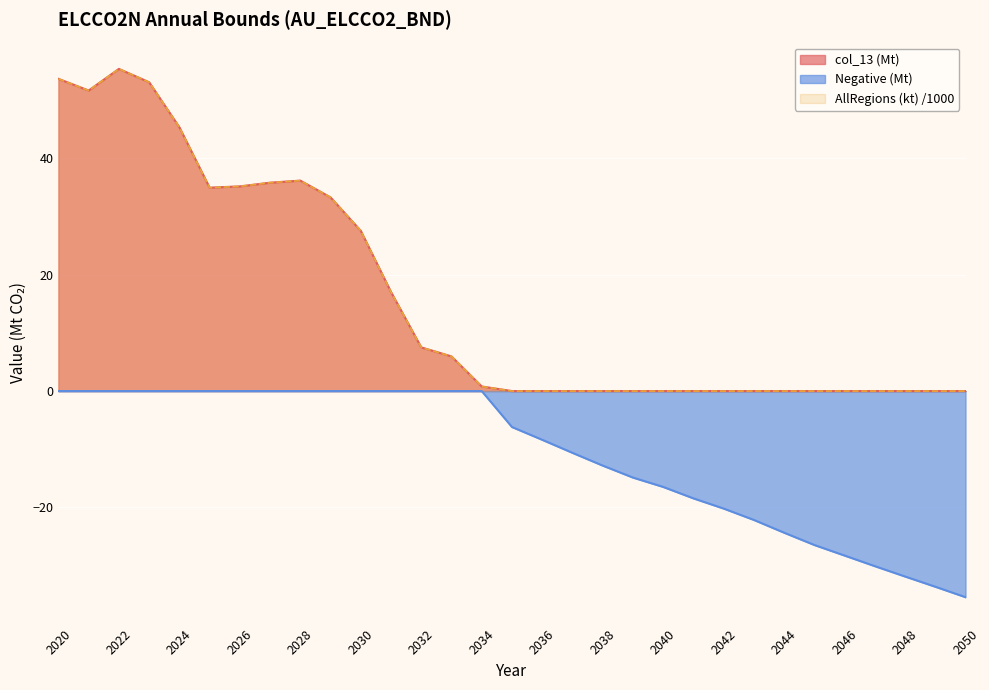

True or false: Negative (Mt) has more than 0 points higher than both neighbors.

False